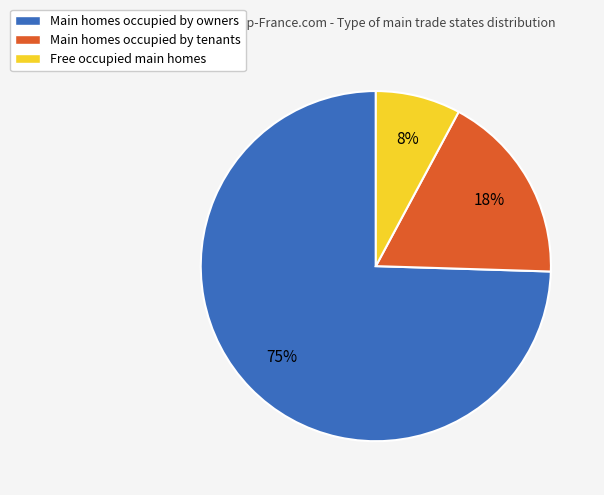

To the nearest percent, what is the combined percentage of Free occupied main homes and Main homes occupied by owners?

82%